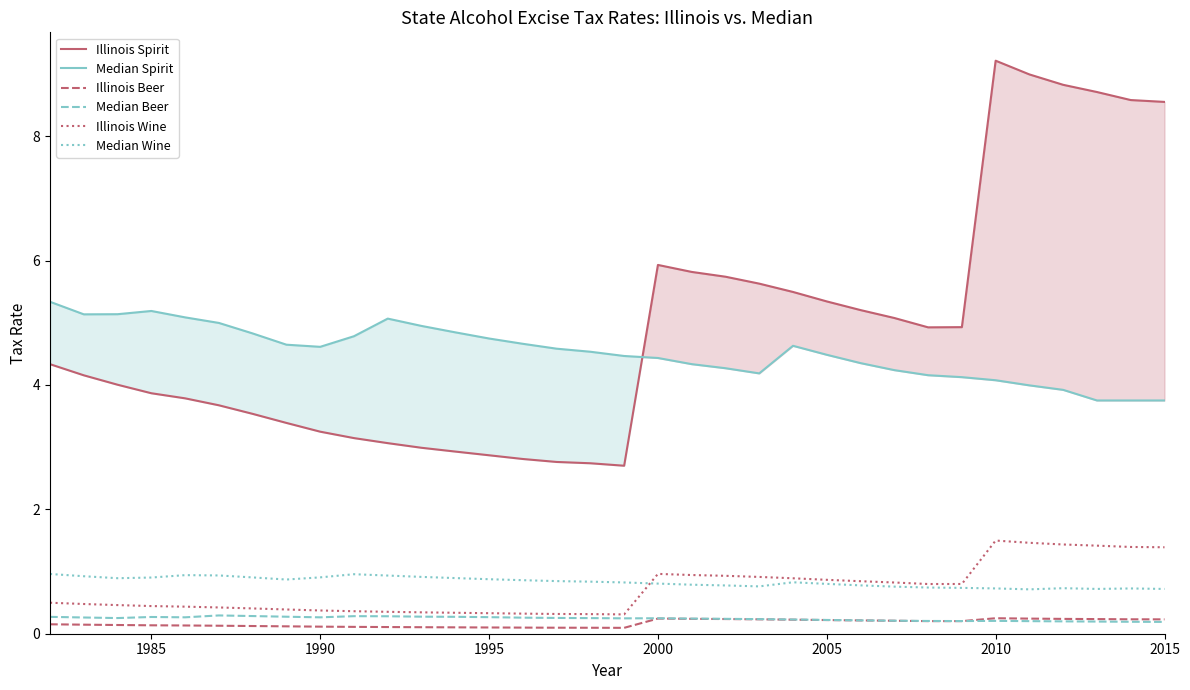

True or false: Median Spirit and Illinois Beer intersect in this chart.

False